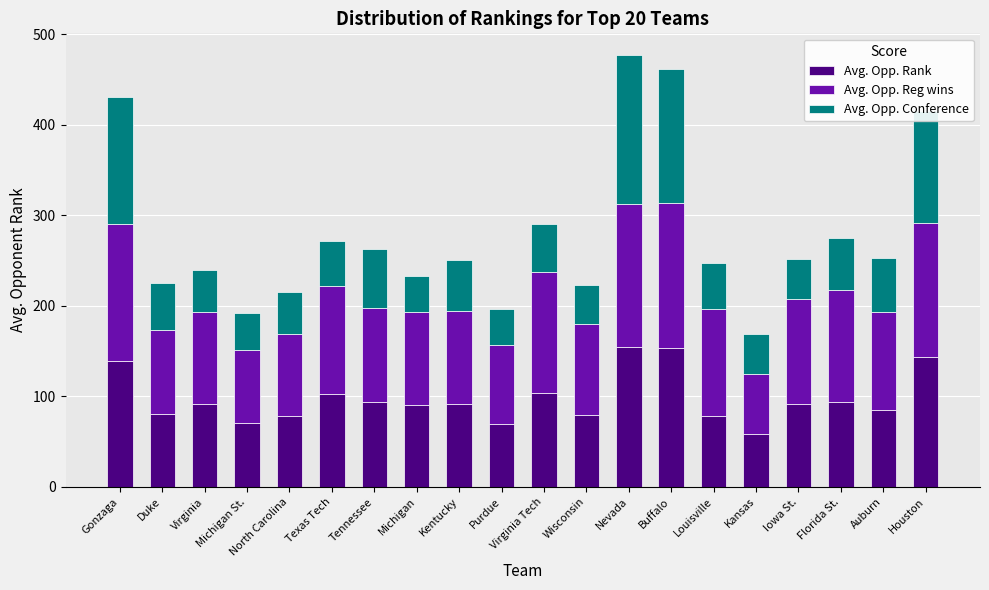

At which category is the sum across all series the highest?

Nevada